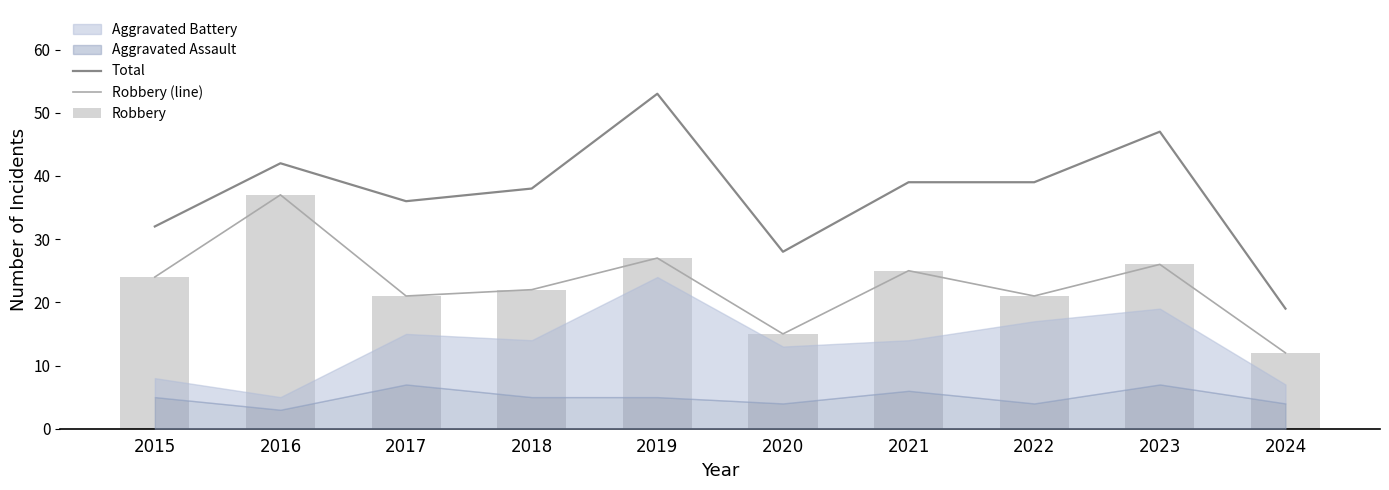

How many data points in Total are less than 39?

5